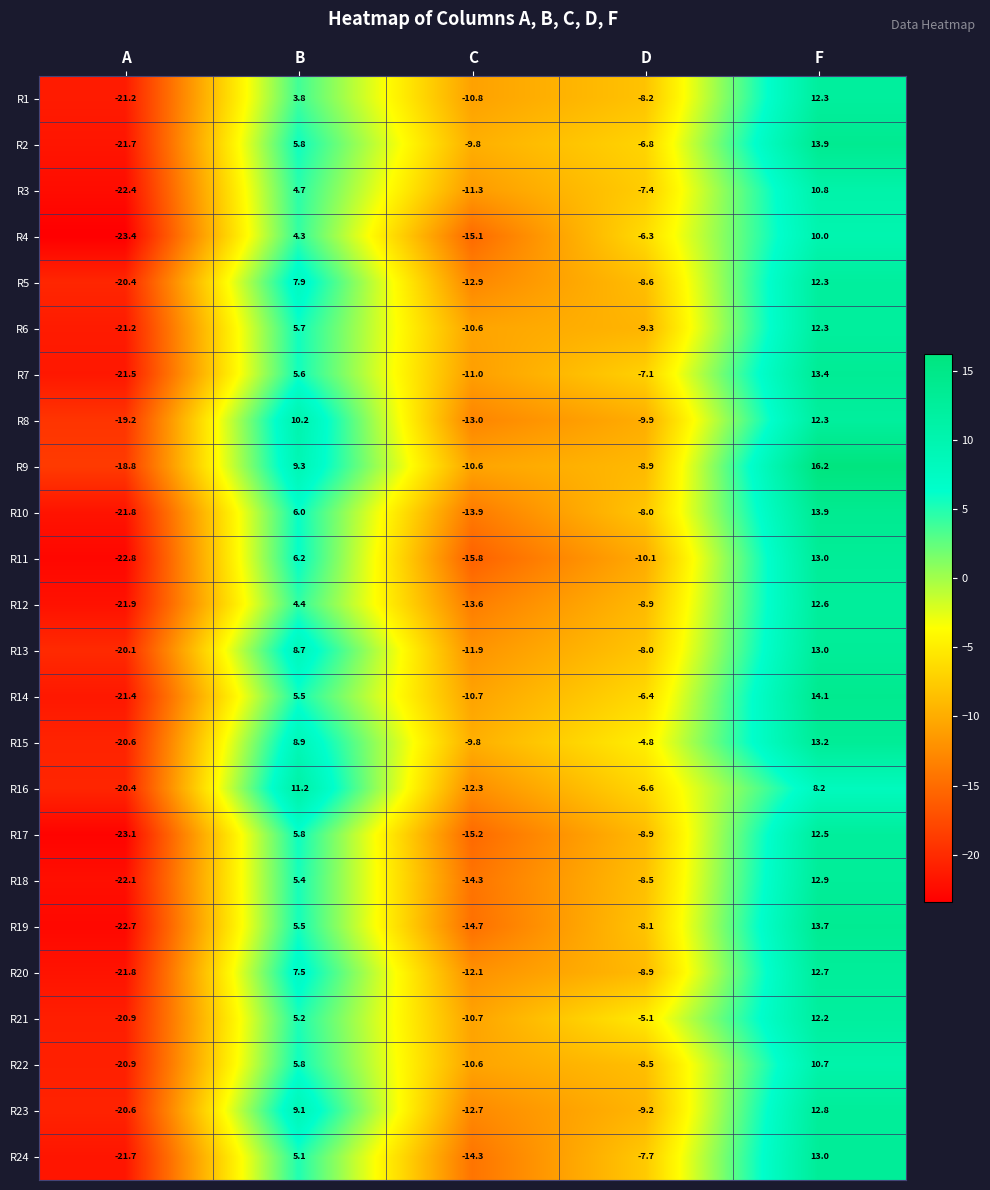

What is the sum of all R6 values?

-23.1